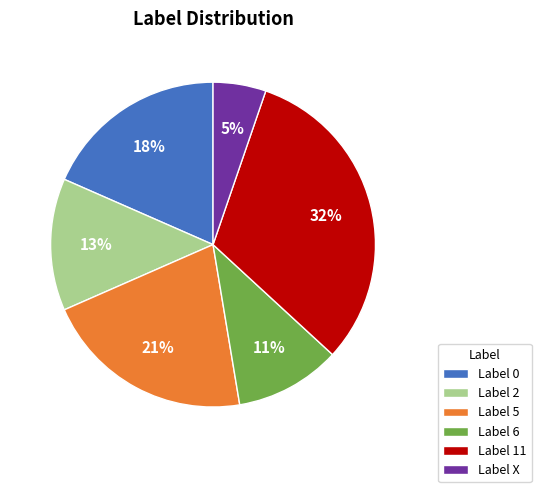

Count the number of slices in the pie.

6